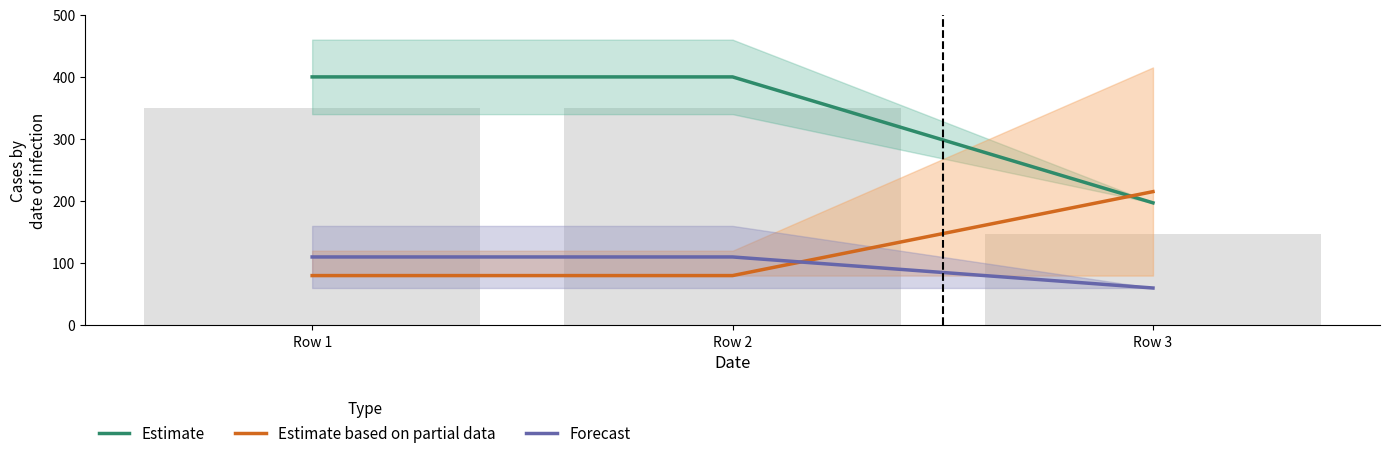

At how many categories does at least one series exceed 268?

2